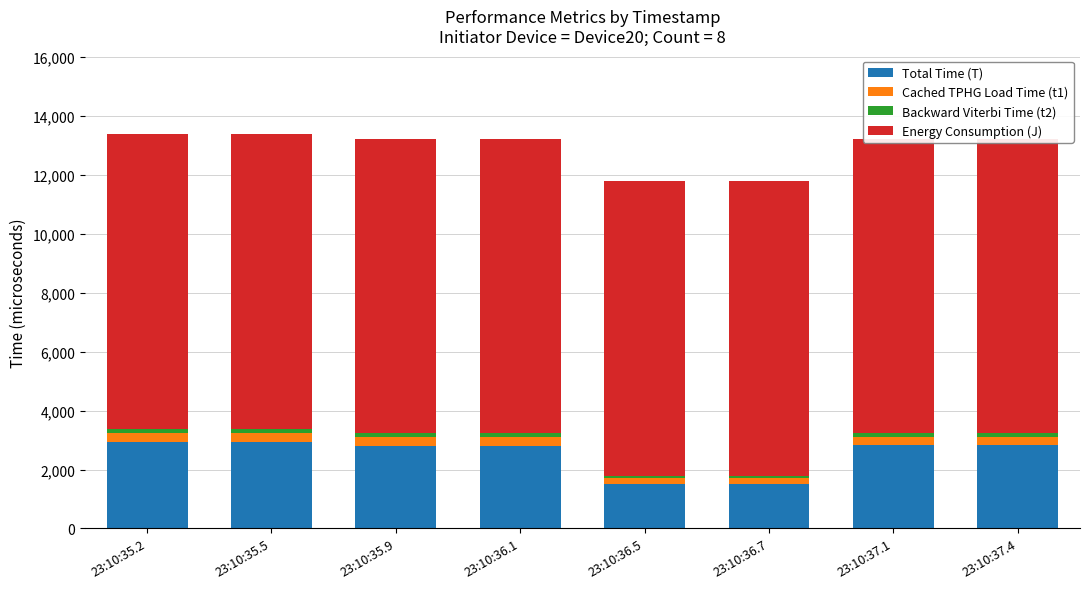

How many bars are there in total?

32